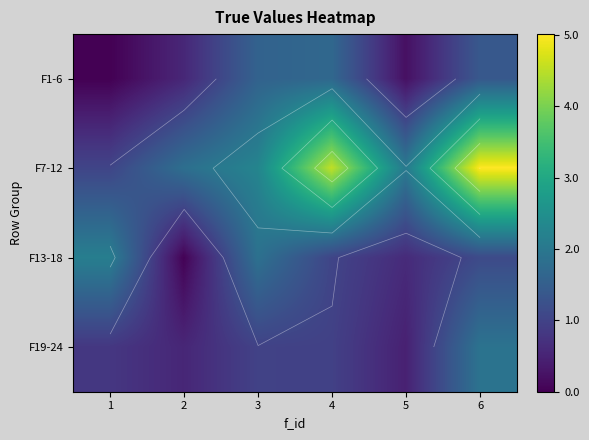

What is the total value across all series at 4?

8.2